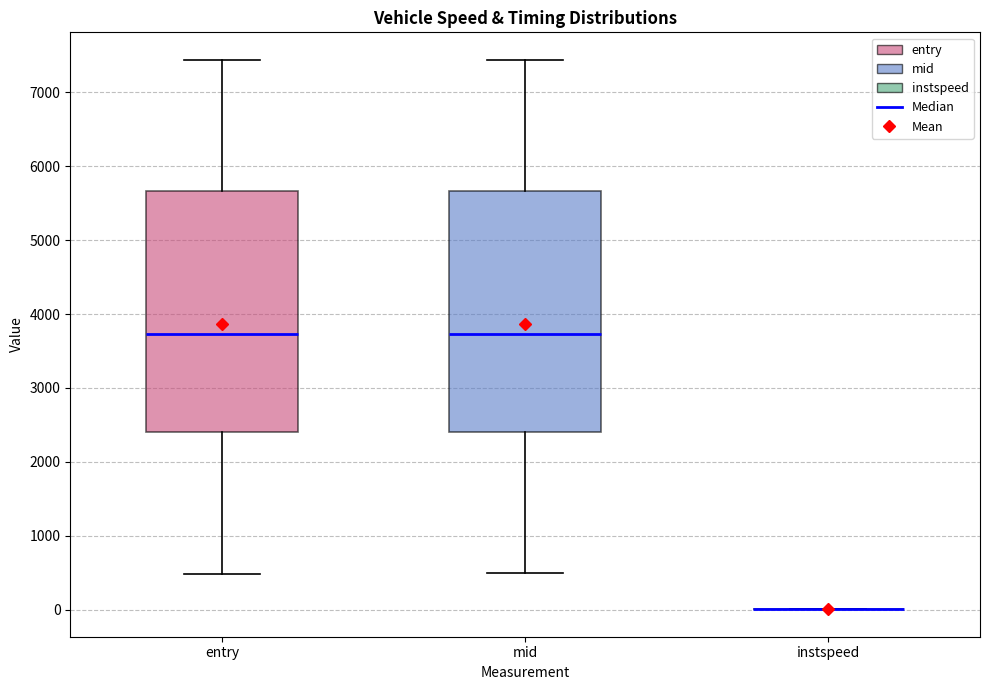

Reading left to right, transcribe this box plot: for each box, give where its median line is, the range the box spans, and where its two whiskers end, as read against the y-axis. The values are not printed on the chart, so give them approximately, as read against the axis.

entry: median 3700, box 2400 to 5700, whiskers 500 to 7400
mid: median 3700, box 2400 to 5700, whiskers 500 to 7400
instspeed: box collapsed to a line at 0, whiskers 0 to 0